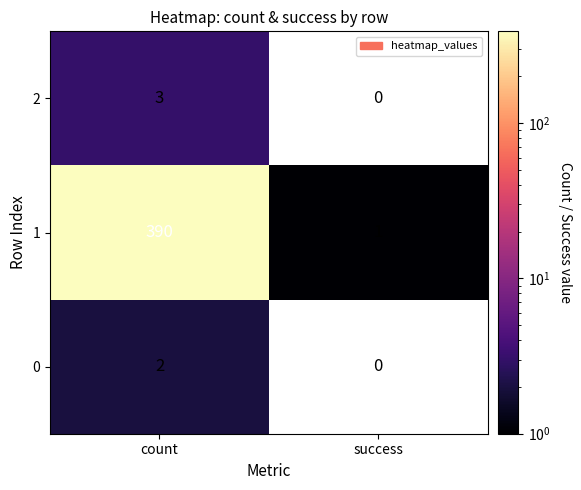

What is the total value across all series at count?

395